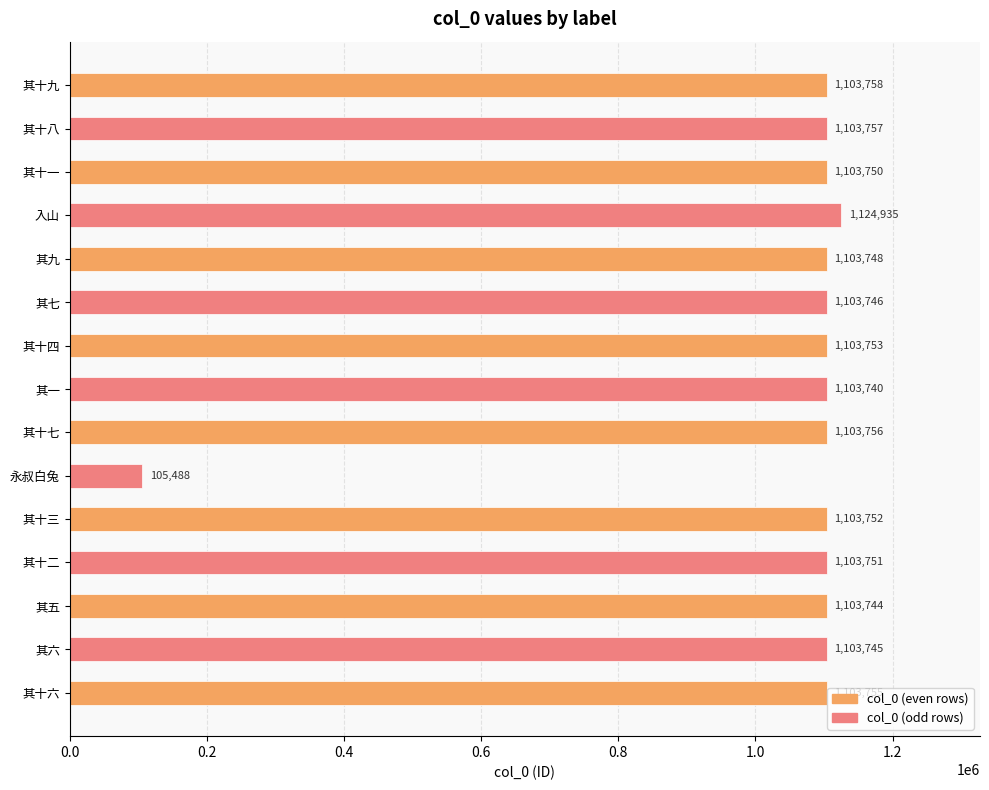

How many data points are less than 1103751?

7